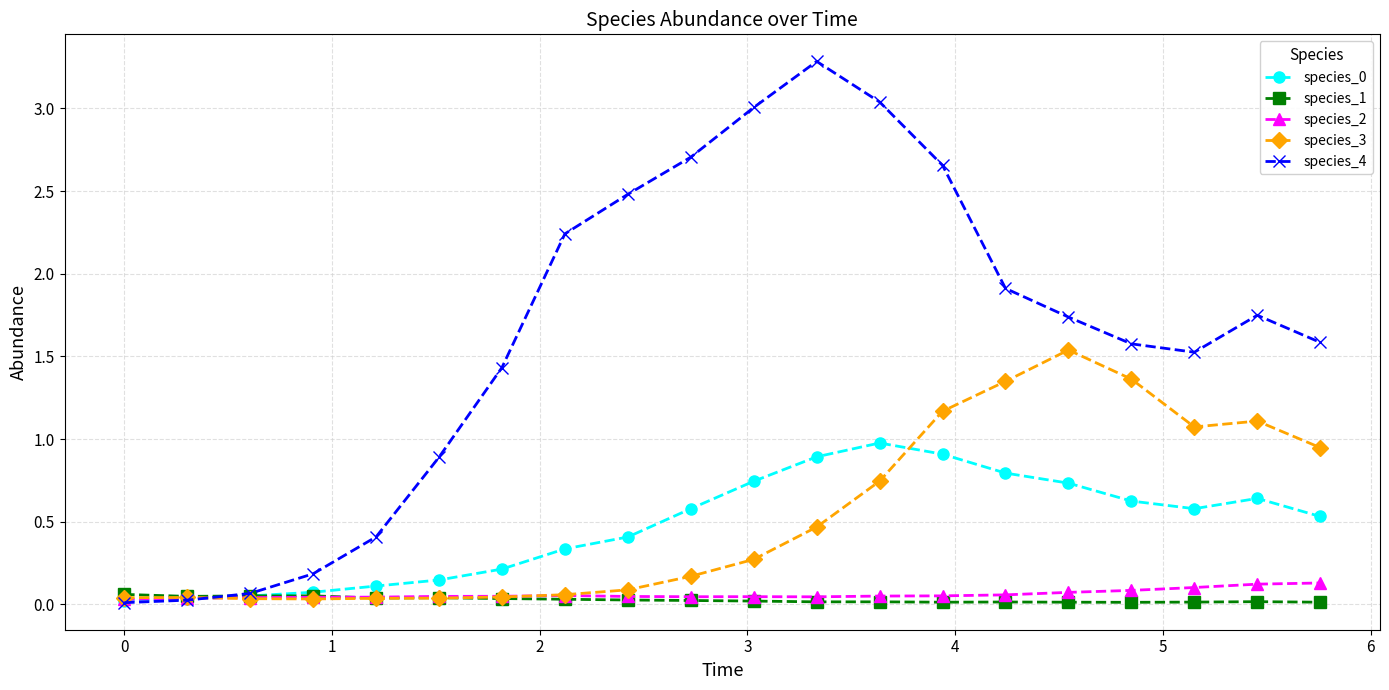

Does the chart display data point markers on the line(s)?

Yes